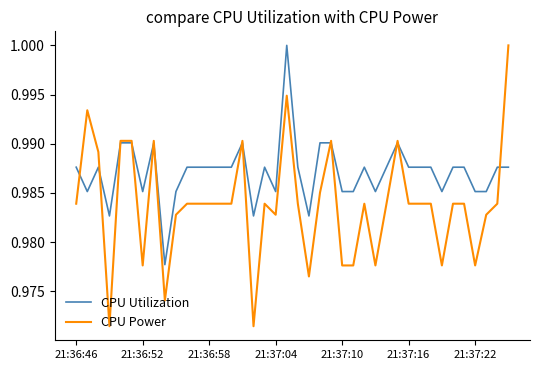

Rank the series by their average value, from lowest to highest.

CPU Power, CPU Utilization